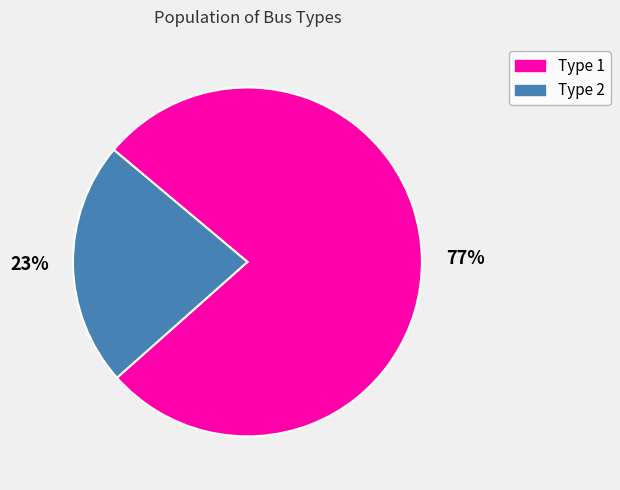

Count the number of slices in the pie.

2